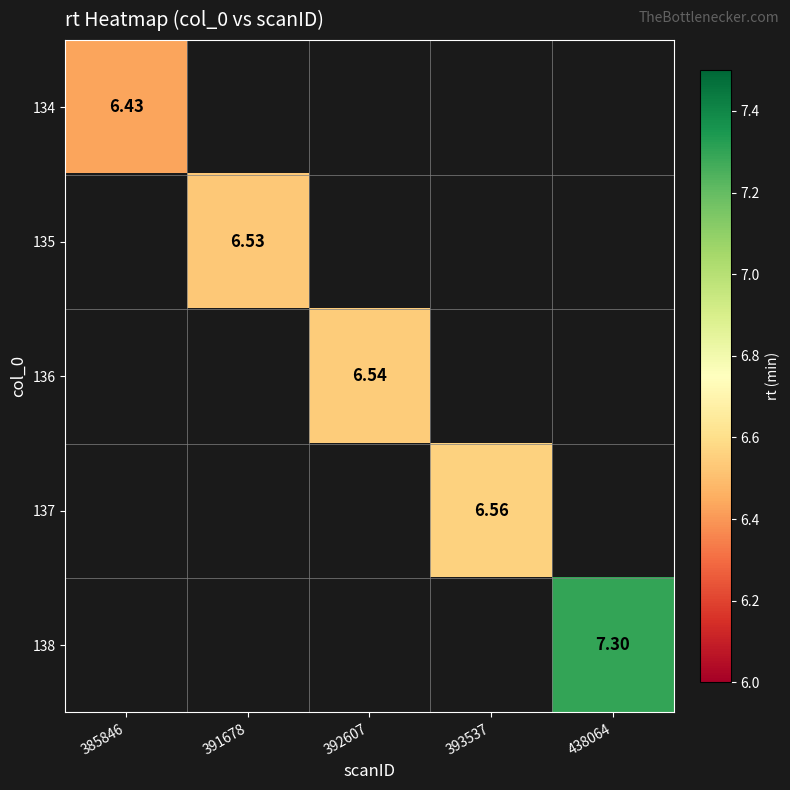

Is the value of 135 at 438064 greater than the value of 138 at 393537?

No